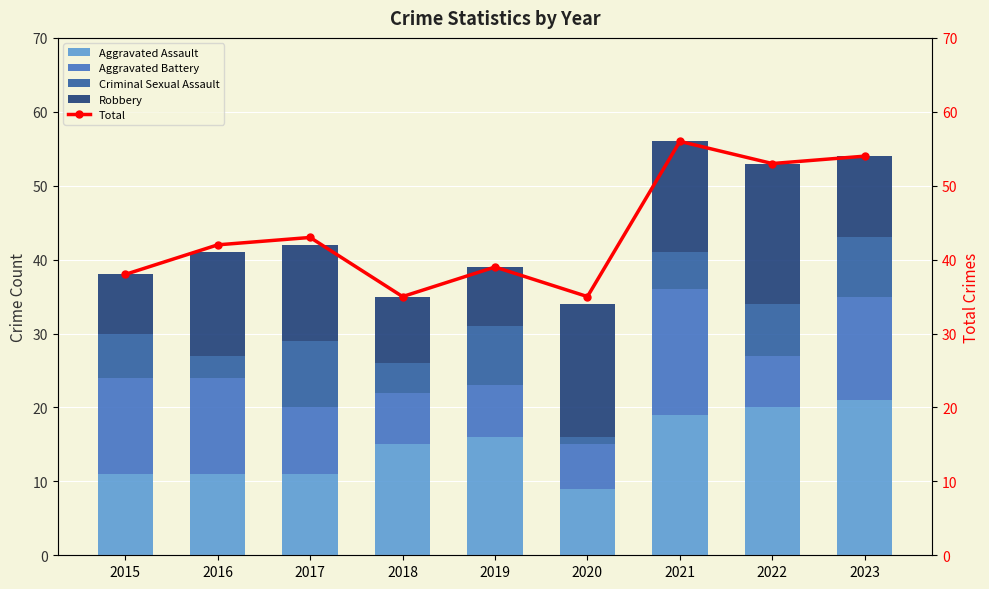

What is the difference between the Aggravated Battery values at 2019 and 2020?

1